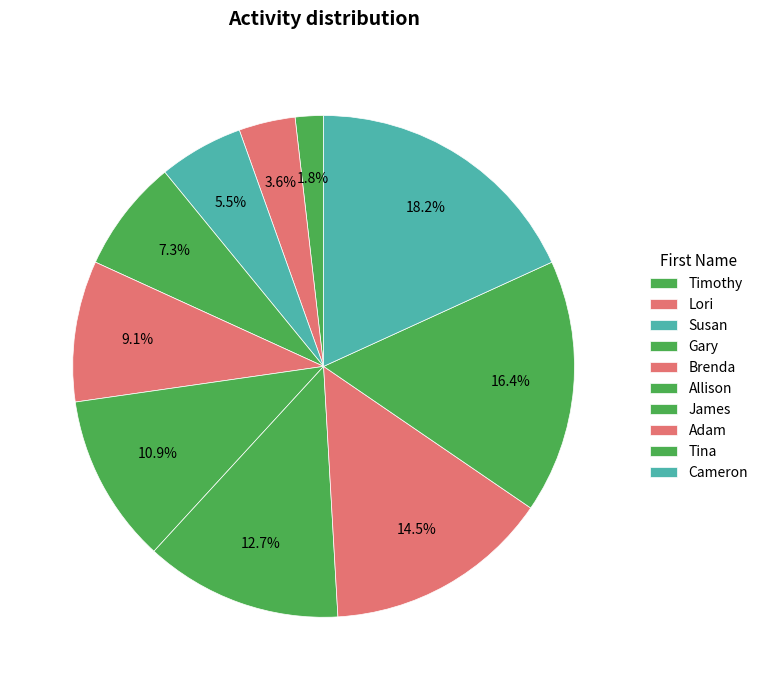

How many segments does this pie chart have?

10